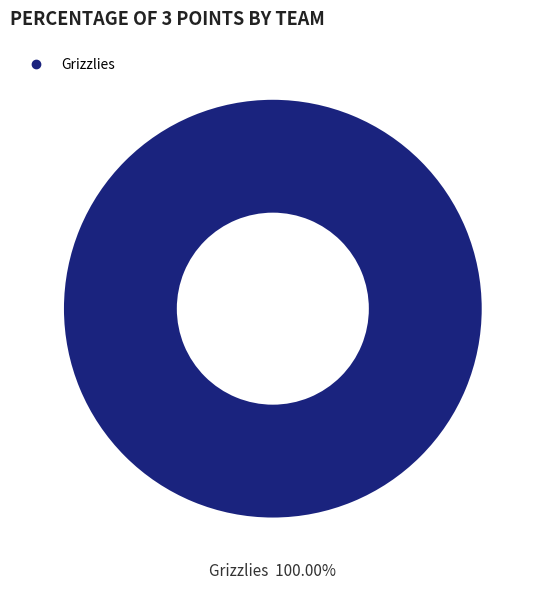

Does any single category account for the majority?

Yes